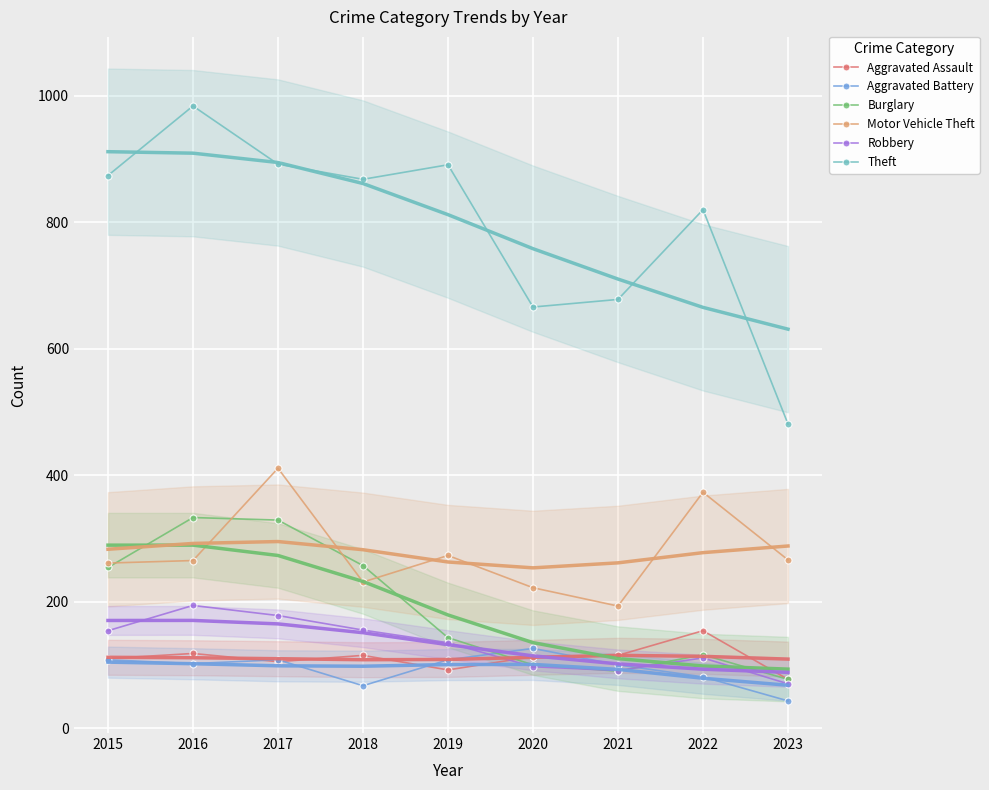

What is the lowest value of the Burglary series?

77